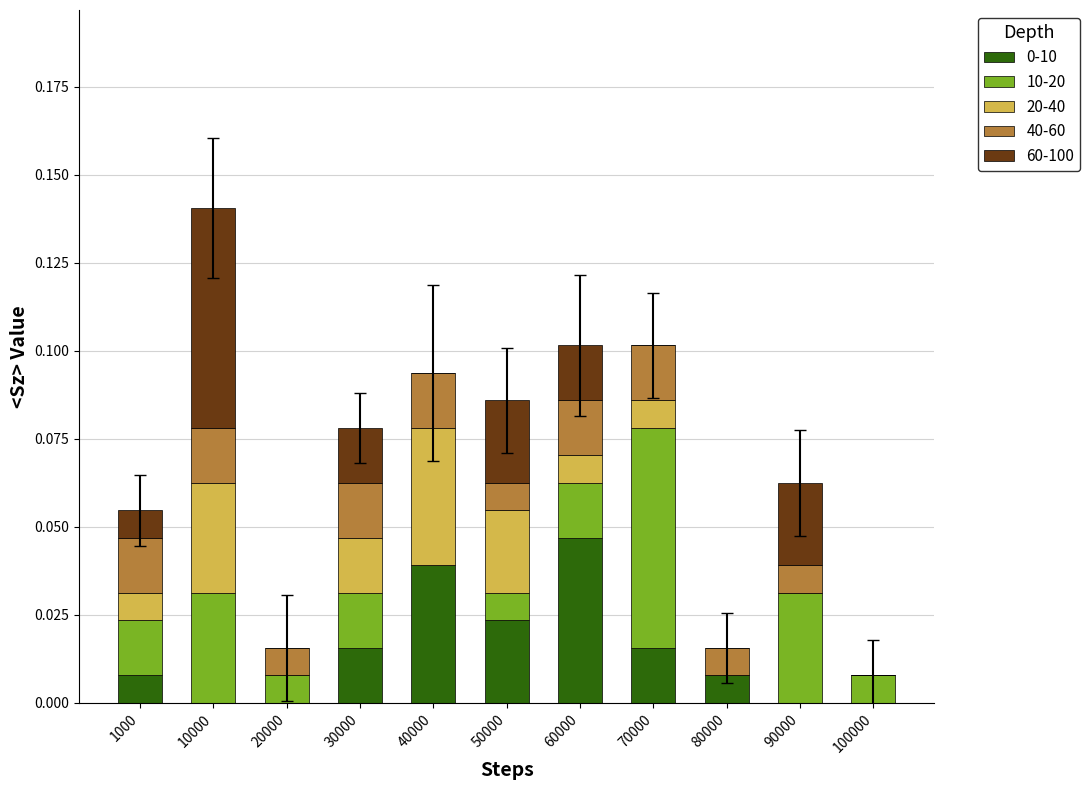

At which category is the sum across all series the highest?

10000